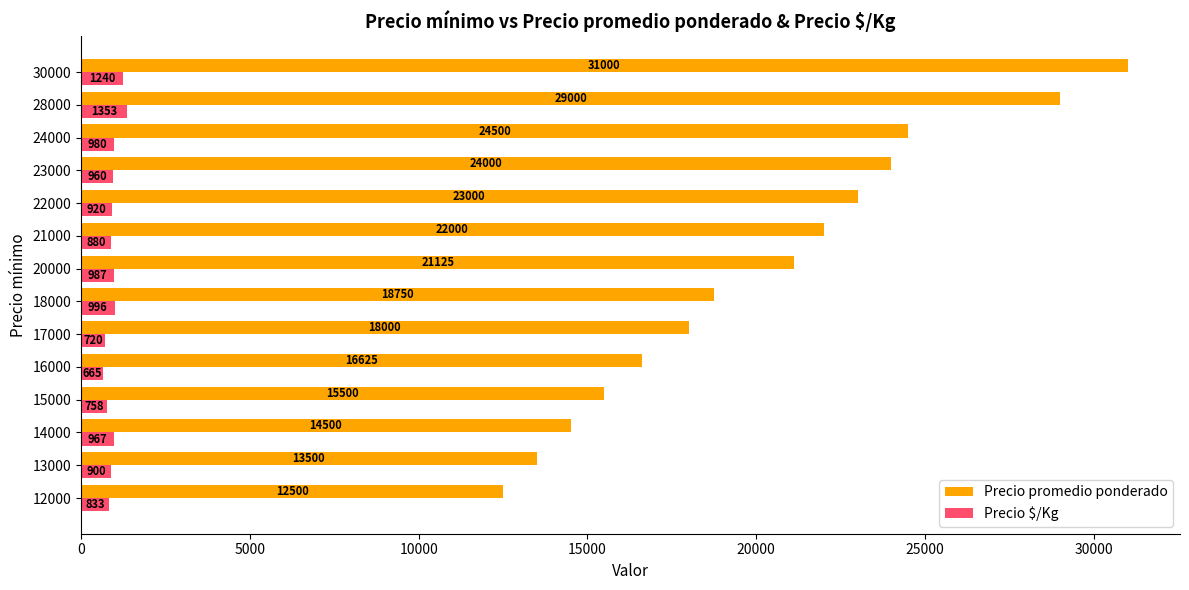

Rank the categories by Precio promedio ponderado value from lowest to highest.

12000, 13000, 14000, 15000, 16000, 17000, 18000, 20000, 21000, 22000, 23000, 24000, 28000, 30000